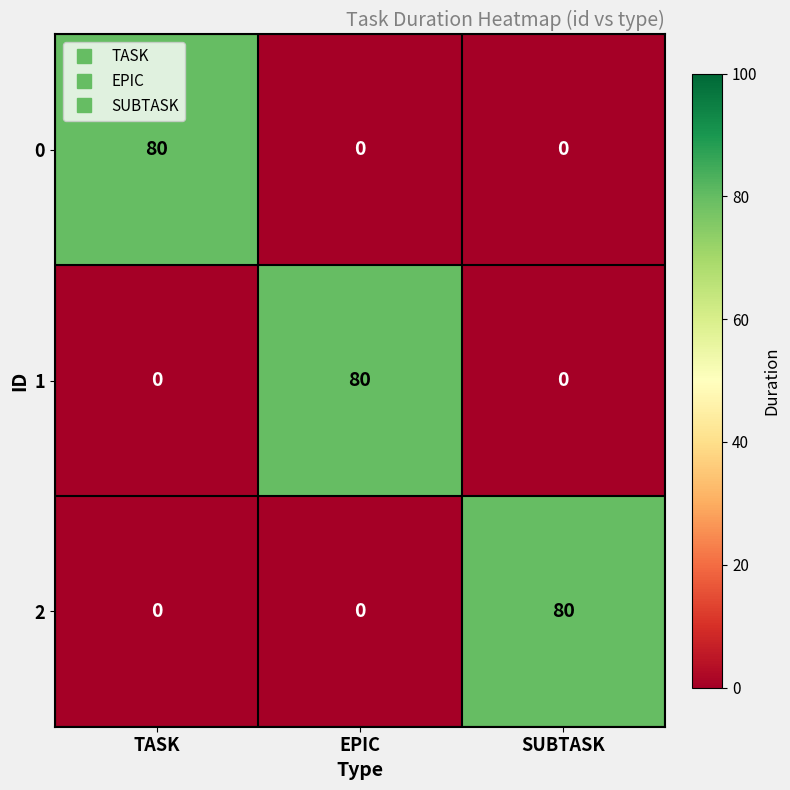

Which category has the highest value in the 2 series?

SUBTASK